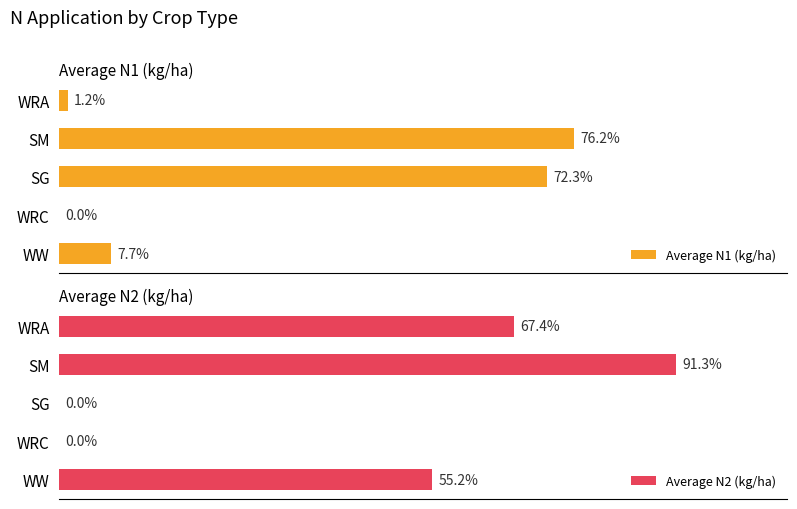

What is the greatest value displayed?

91.3